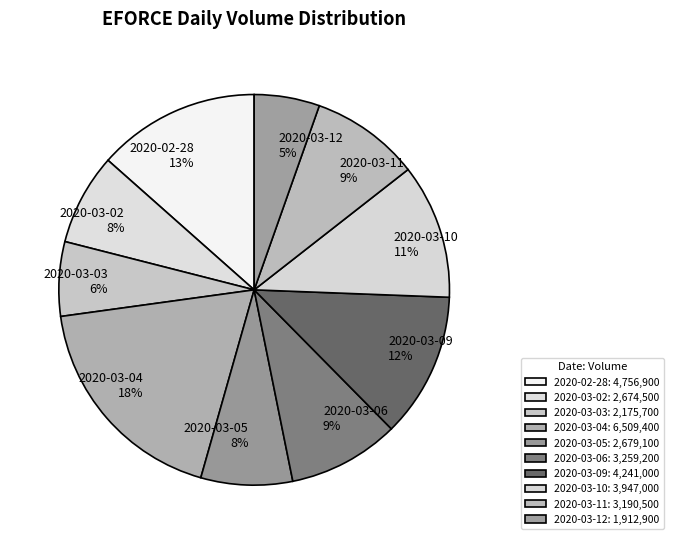

The 2020-03-03 slice represents 1% of the pie. True or false?

False